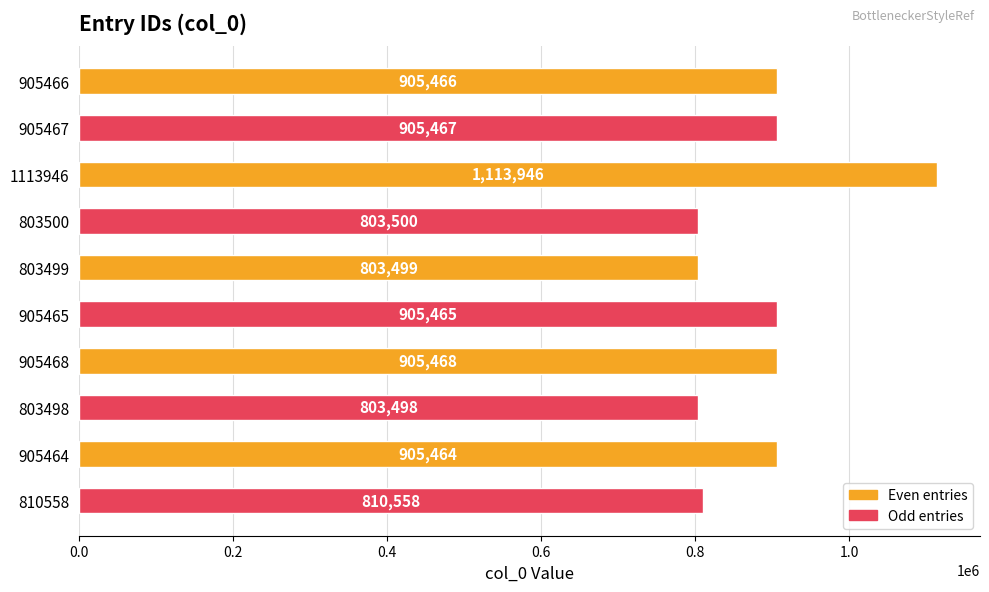

Where is the data nearest to the value 958722?

905468